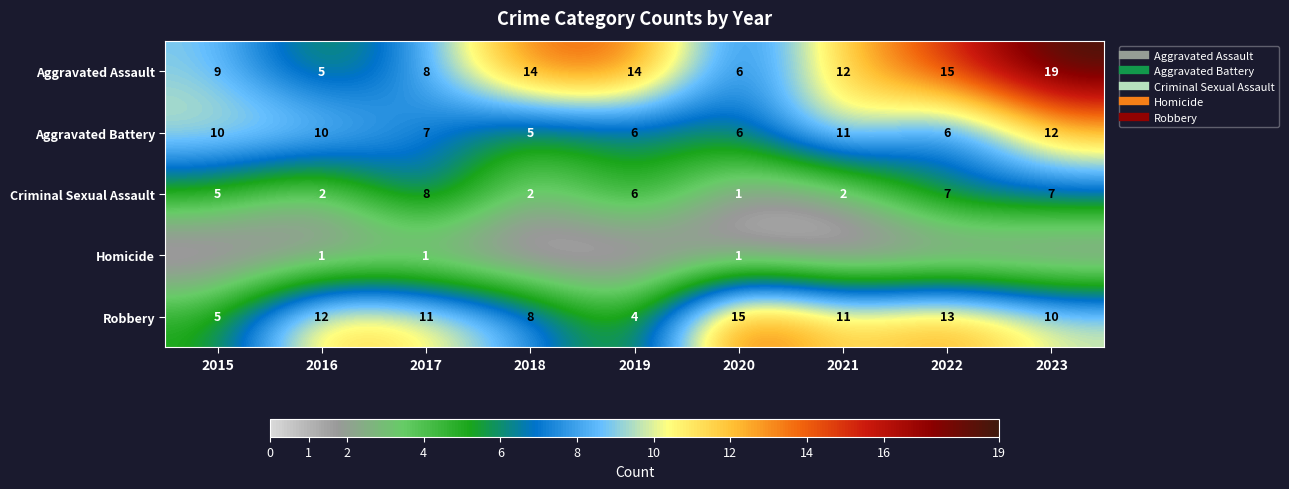

The Criminal Sexual Assault series shows 2 at 2021. True or false?

True